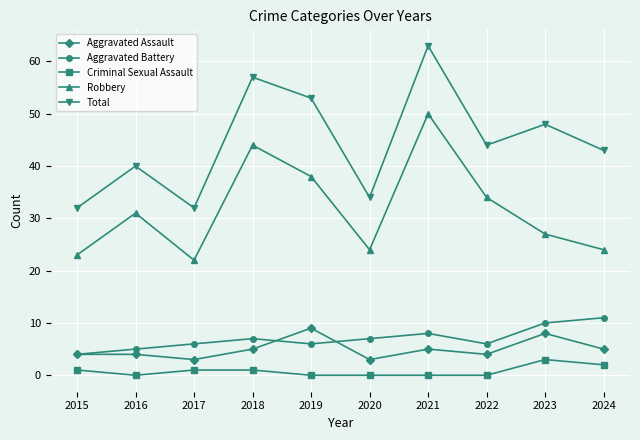

At how many categories does at least one series exceed 11?

10